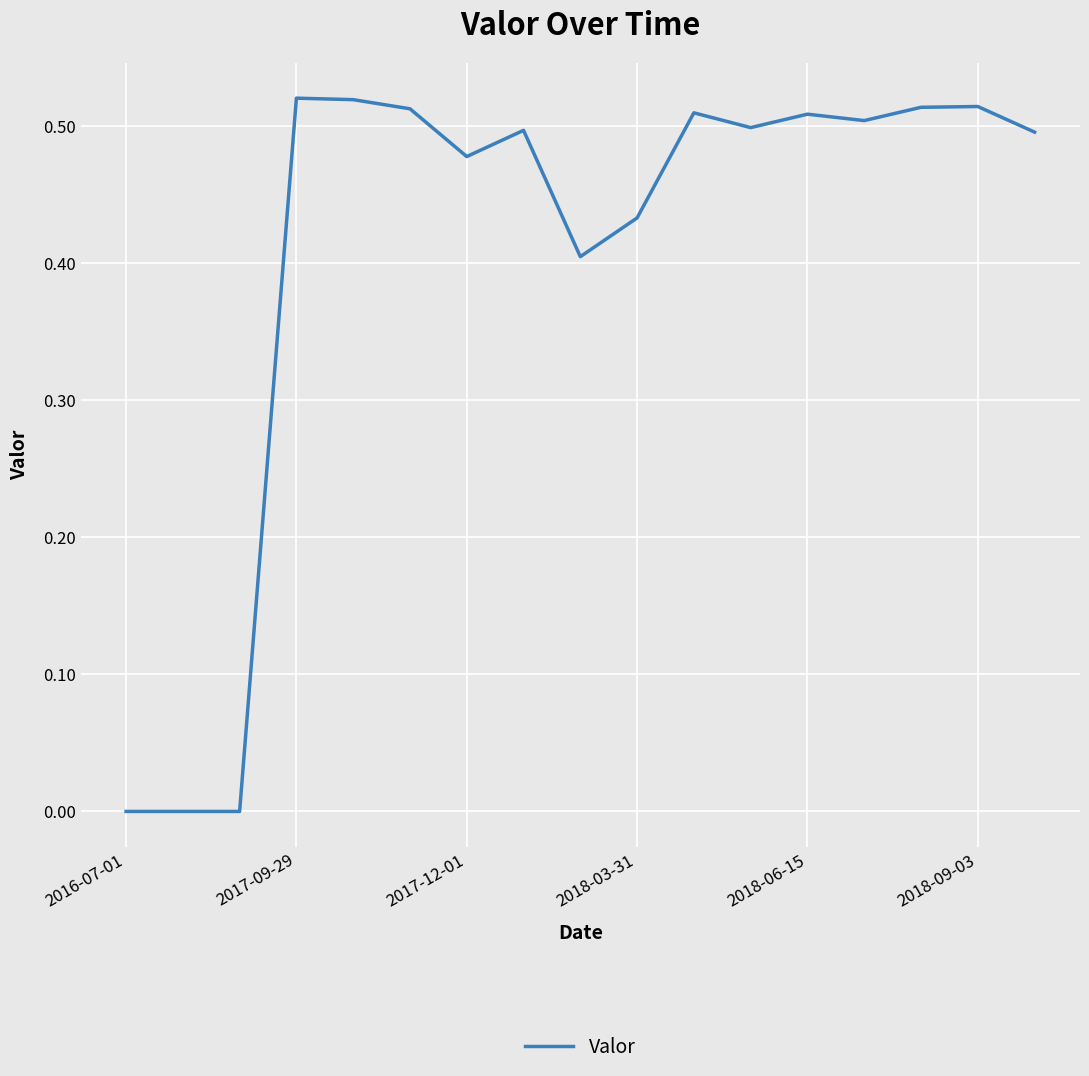

How many lines are shown in the chart?

1